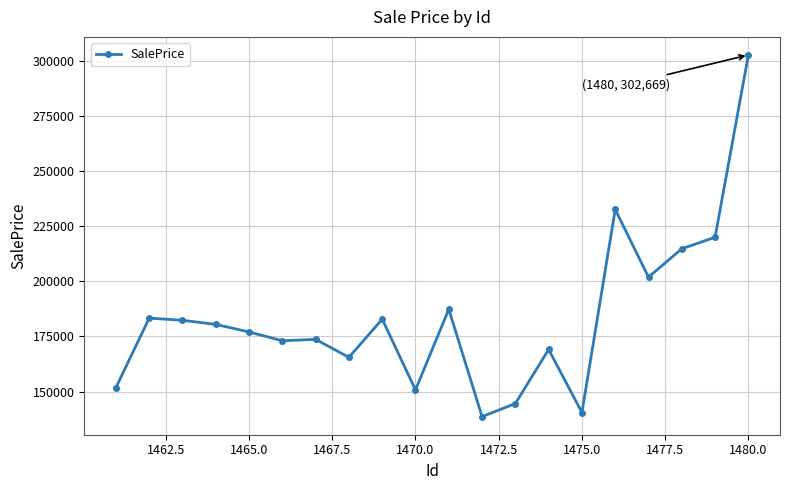

What is the value of the 14th point from the left?

169110.6